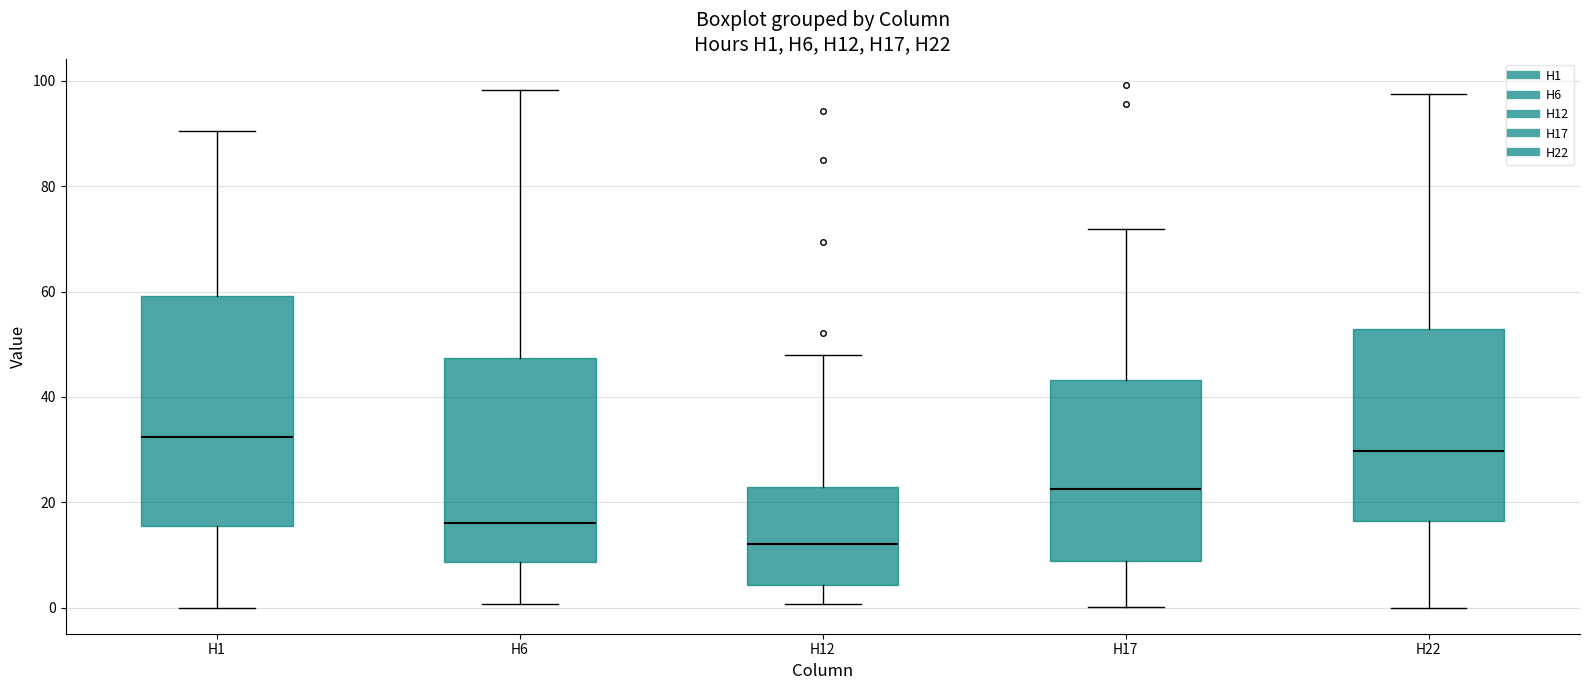

Reading left to right, transcribe this box plot: for each box, give where its median line is, the range the box spans, and where its two whiskers end, as read against the y-axis. The values are not printed on the chart, so give them approximately, as read against the axis.

H1: median 32, box 16 to 60, whiskers 0 to 90
H6: median 16, box 8 to 48, whiskers 0 to 98
H12: median 12, box 4 to 22, whiskers 0 to 48
H17: median 22, box 8 to 44, whiskers 0 to 72
H22: median 30, box 16 to 52, whiskers 0 to 98